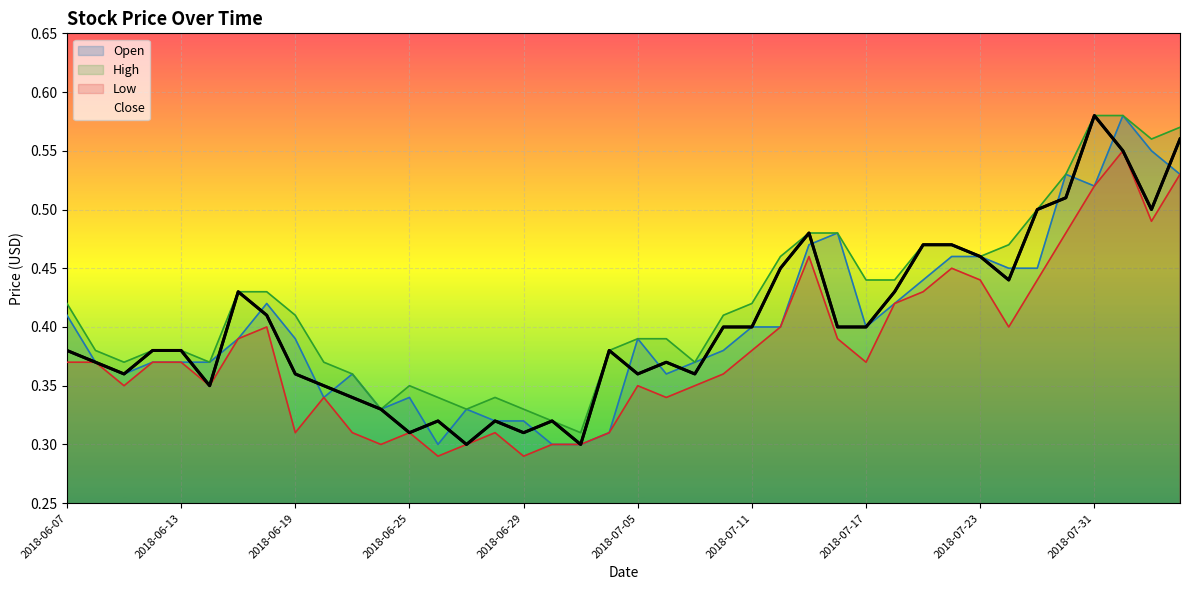

True or false: Close and High intersect in this chart.

False